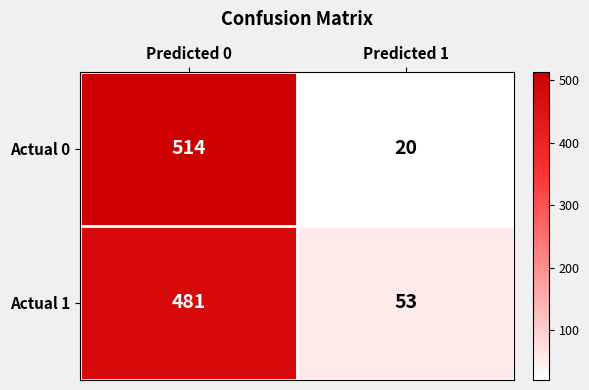

Read the Actual 1 value at Predicted 0.

481